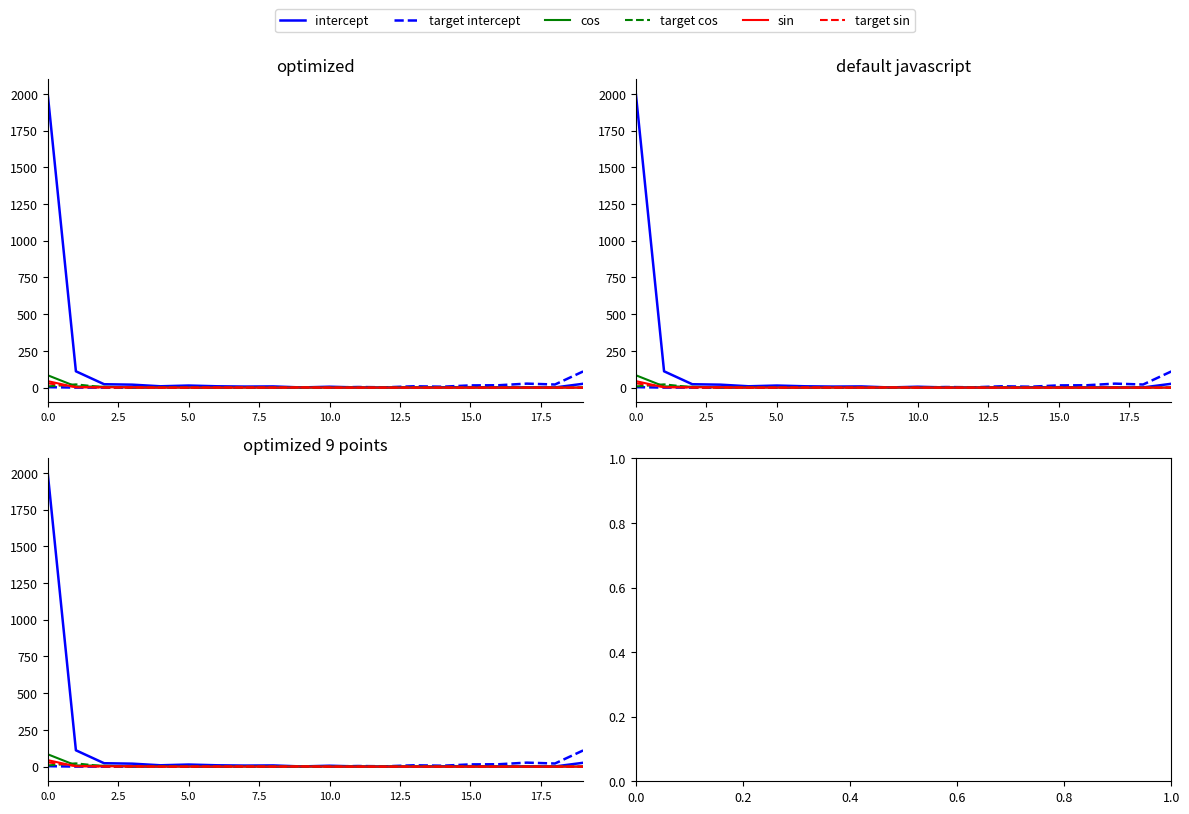

True or false: cos has a value of 0 at 15.0.

True